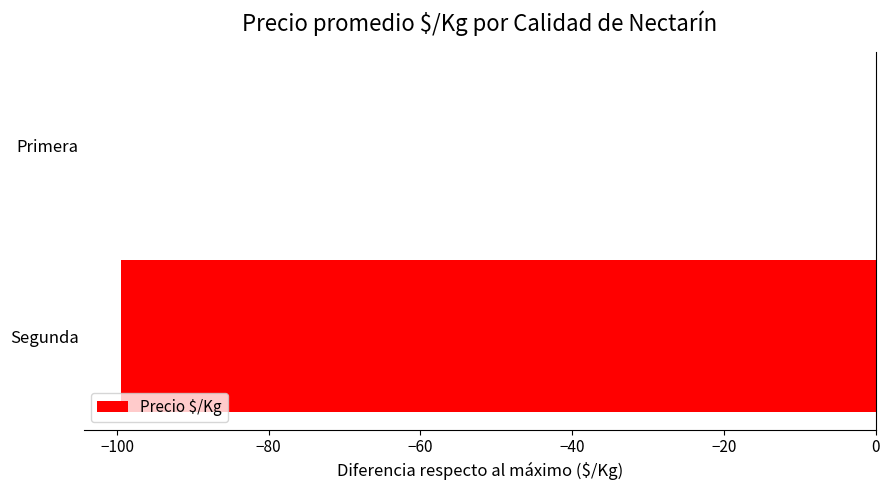

Where is the data nearest to the value -49?

Primera